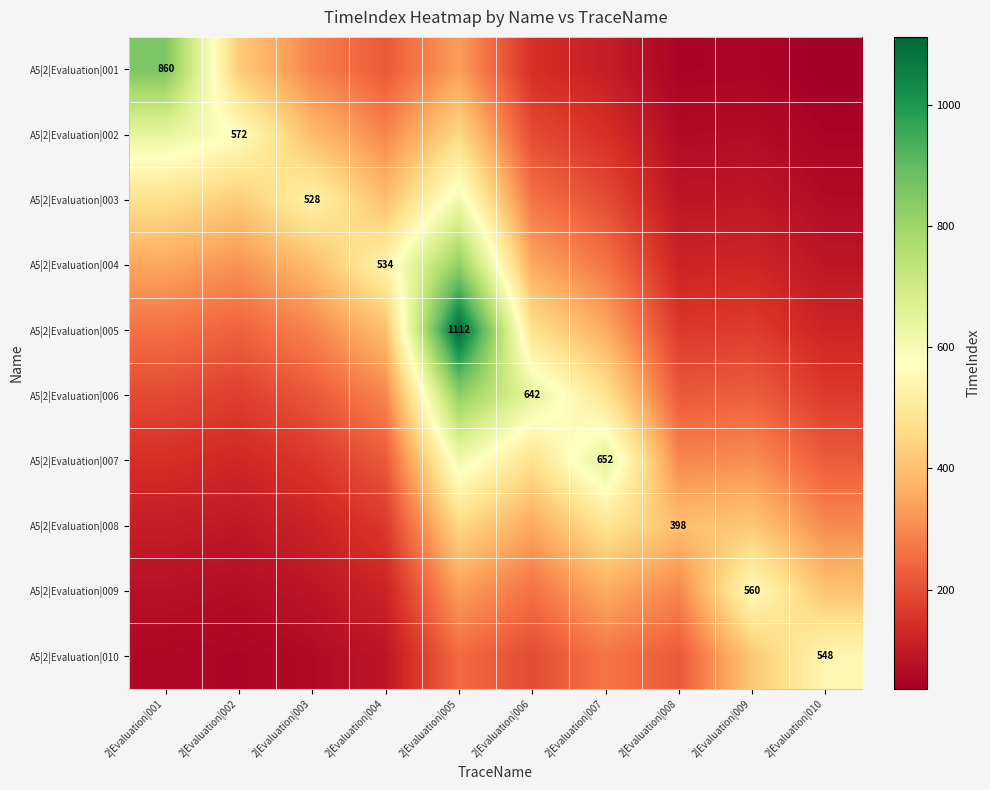

What is the lowest value of the A5|2|Evaluation|002 series?

49.7